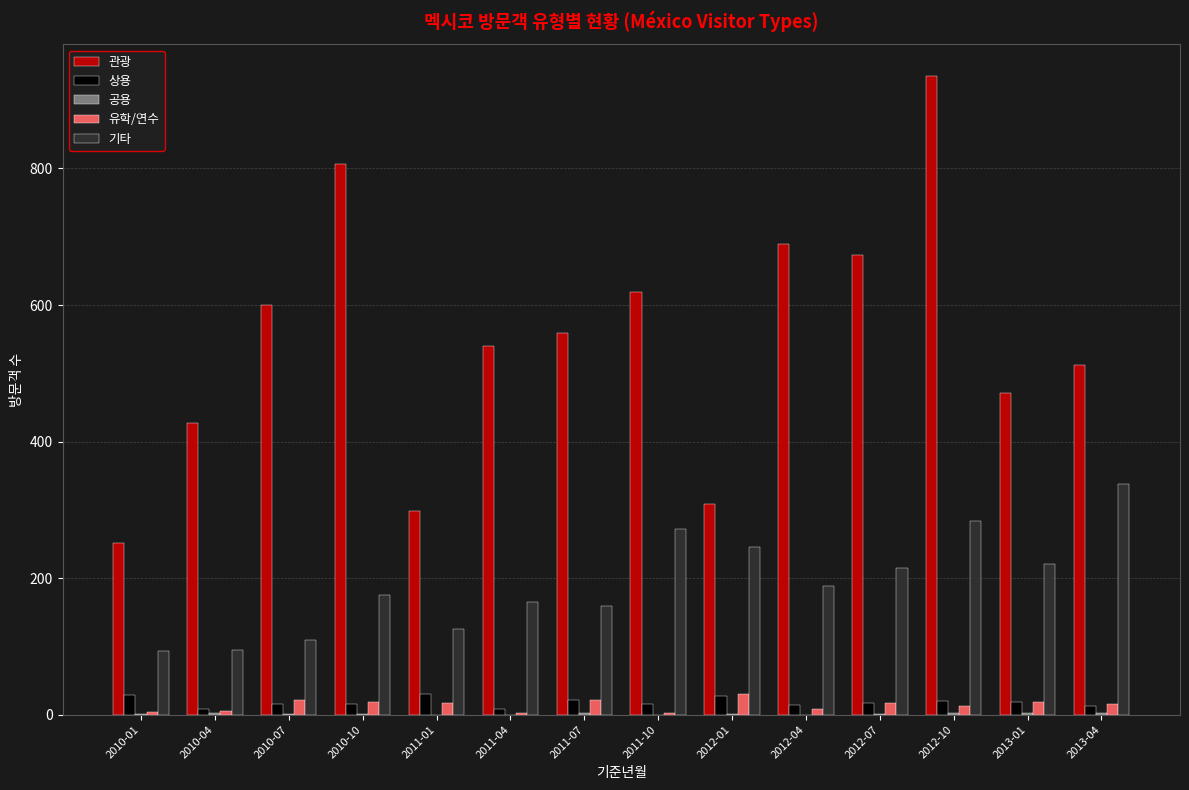

What is the sum of the 기타 values at 2010-07 and 2010-04?

204